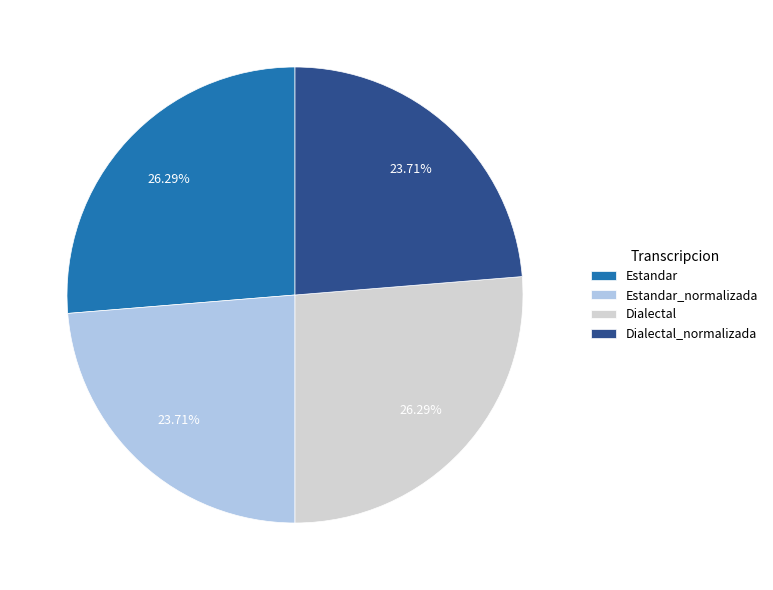

Is Estandar the majority of the pie?

No